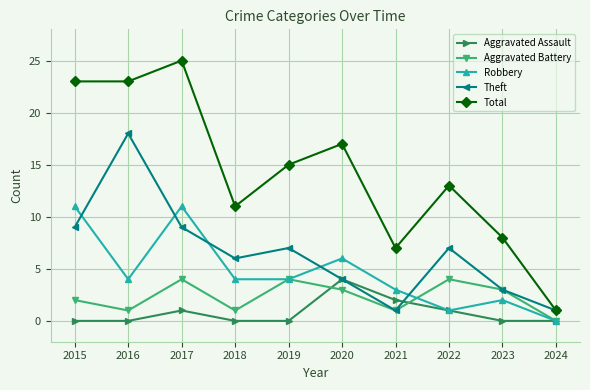

What is the greatest value displayed?

25